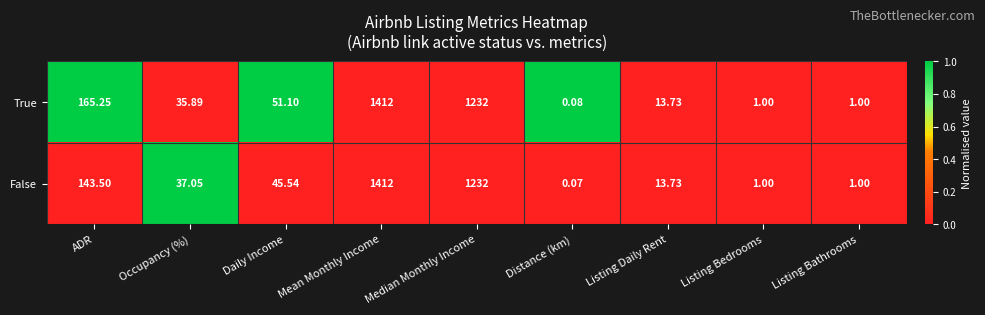

Which category has the highest value across all series?

Mean Monthly Income